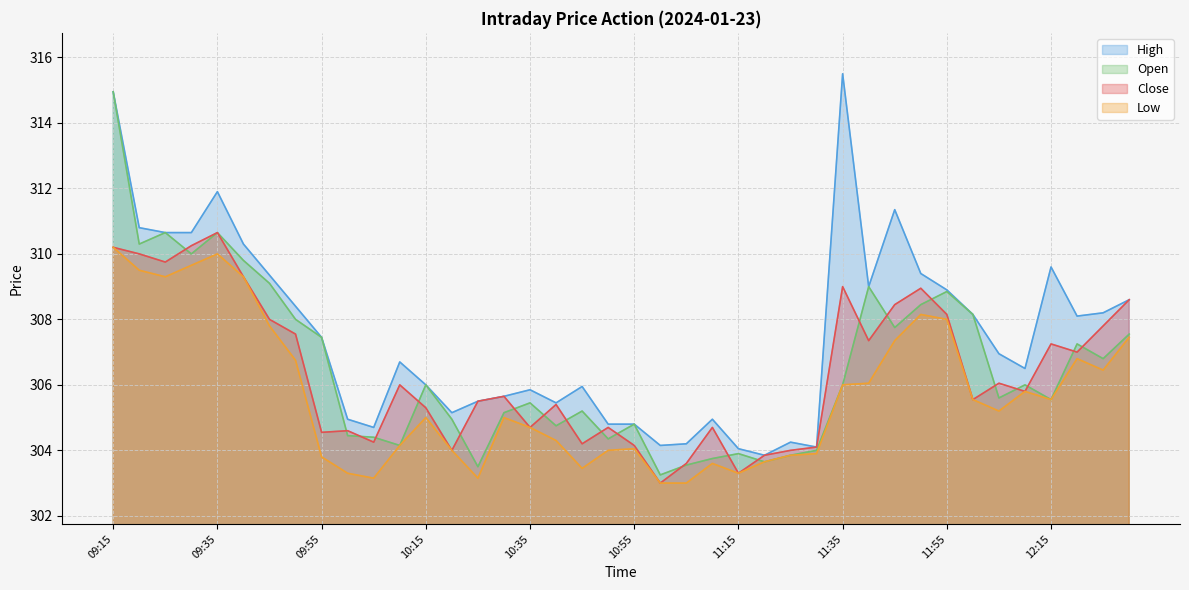

Reading left to right, list all the values displayed in this chart.

Close: 09:15=310.2	09:20=310.0	09:25=309.8	09:30=310.2	09:35=310.6	09:40=309.3	09:45=308.0	09:50=307.6	09:55=304.6	10:00=304.6	10:05=304.2	10:10=306.0	10:15=305.3	10:20=304.0	10:25=305.5	10:30=305.6	10:35=304.7	10:40=305.4	10:45=304.2	10:50=304.7	10:55=304.1	11:00=303.0	11:05=303.6	11:10=304.7	11:15=303.3	11:20=303.9	11:25=304.0	11:30=304.1	11:35=309.0	11:40=307.4	11:45=308.4	11:50=308.9	11:55=308.1	12:00=305.6	12:05=306.1	12:10=305.8	12:15=307.2	12:20=307.0	12:25=307.8	12:30=308.6
High: 09:15=314.9	09:20=310.8	09:25=310.6	09:30=310.6	09:35=311.9	09:40=310.3	09:45=309.4	09:50=308.4	09:55=307.4	10:00=304.9	10:05=304.7	10:10=306.7	10:15=306.0	10:20=305.1	10:25=305.5	10:30=305.6	10:35=305.9	10:40=305.4	10:45=305.9	10:50=304.8	10:55=304.8	11:00=304.1	11:05=304.2	11:10=304.9	11:15=304.1	11:20=303.9	11:25=304.2	11:30=304.1	11:35=315.5	11:40=309.0	11:45=311.4	11:50=309.4	11:55=308.9	12:00=308.1	12:05=306.9	12:10=306.5	12:15=309.6	12:20=308.1	12:25=308.2	12:30=308.6
Low: 09:15=310.2	09:20=309.5	09:25=309.3	09:30=309.6	09:35=310.0	09:40=309.3	09:45=307.8	09:50=306.8	09:55=303.8	10:00=303.3	10:05=303.1	10:10=304.1	10:15=305.0	10:20=304.0	10:25=303.1	10:30=305.0	10:35=304.7	10:40=304.3	10:45=303.4	10:50=304.0	10:55=304.1	11:00=303.0	11:05=303.0	11:10=303.6	11:15=303.3	11:20=303.6	11:25=303.9	11:30=303.9	11:35=306.0	11:40=306.1	11:45=307.4	11:50=308.1	11:55=308.0	12:00=305.6	12:05=305.2	12:10=305.8	12:15=305.6	12:20=306.8	12:25=306.4	12:30=307.4
Open: 09:15=314.9	09:20=310.3	09:25=310.6	09:30=310.0	09:35=310.6	09:40=309.8	09:45=309.1	09:50=308.0	09:55=307.4	10:00=304.4	10:05=304.4	10:10=304.1	10:15=306.0	10:20=304.9	10:25=303.5	10:30=305.1	10:35=305.4	10:40=304.8	10:45=305.2	10:50=304.4	10:55=304.8	11:00=303.2	11:05=303.6	11:10=303.8	11:15=303.9	11:20=303.6	11:25=303.9	11:30=304.0	11:35=306.0	11:40=309.0	11:45=307.8	11:50=308.4	11:55=308.9	12:00=308.1	12:05=305.6	12:10=306.0	12:15=305.6	12:20=307.2	12:25=306.8	12:30=307.6